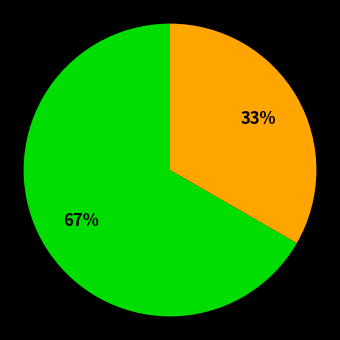

To the nearest percent, what is the average slice percentage?

50%